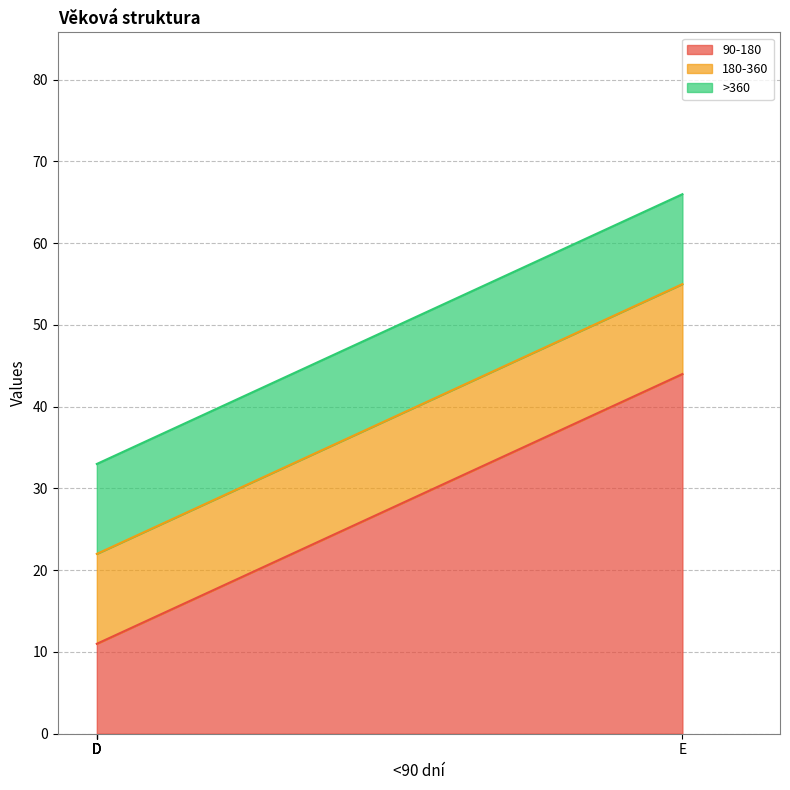

What is the maximum value shown in the chart?

44